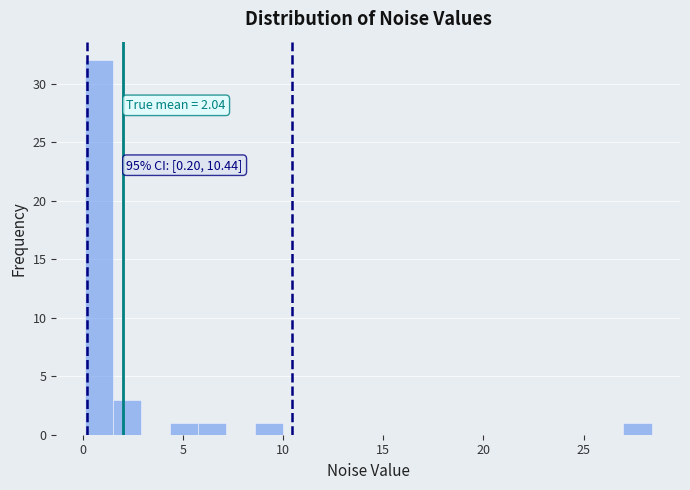

Around what value on the x-axis is the tallest bar? Give the approximate position of its centre, as read against the axis.

1.0